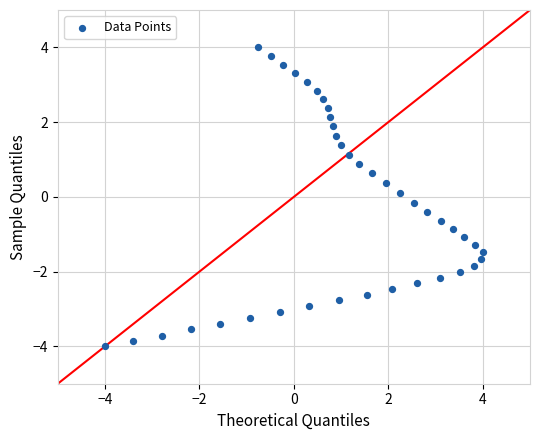

What is the range of X values (max minus min)?

8.0